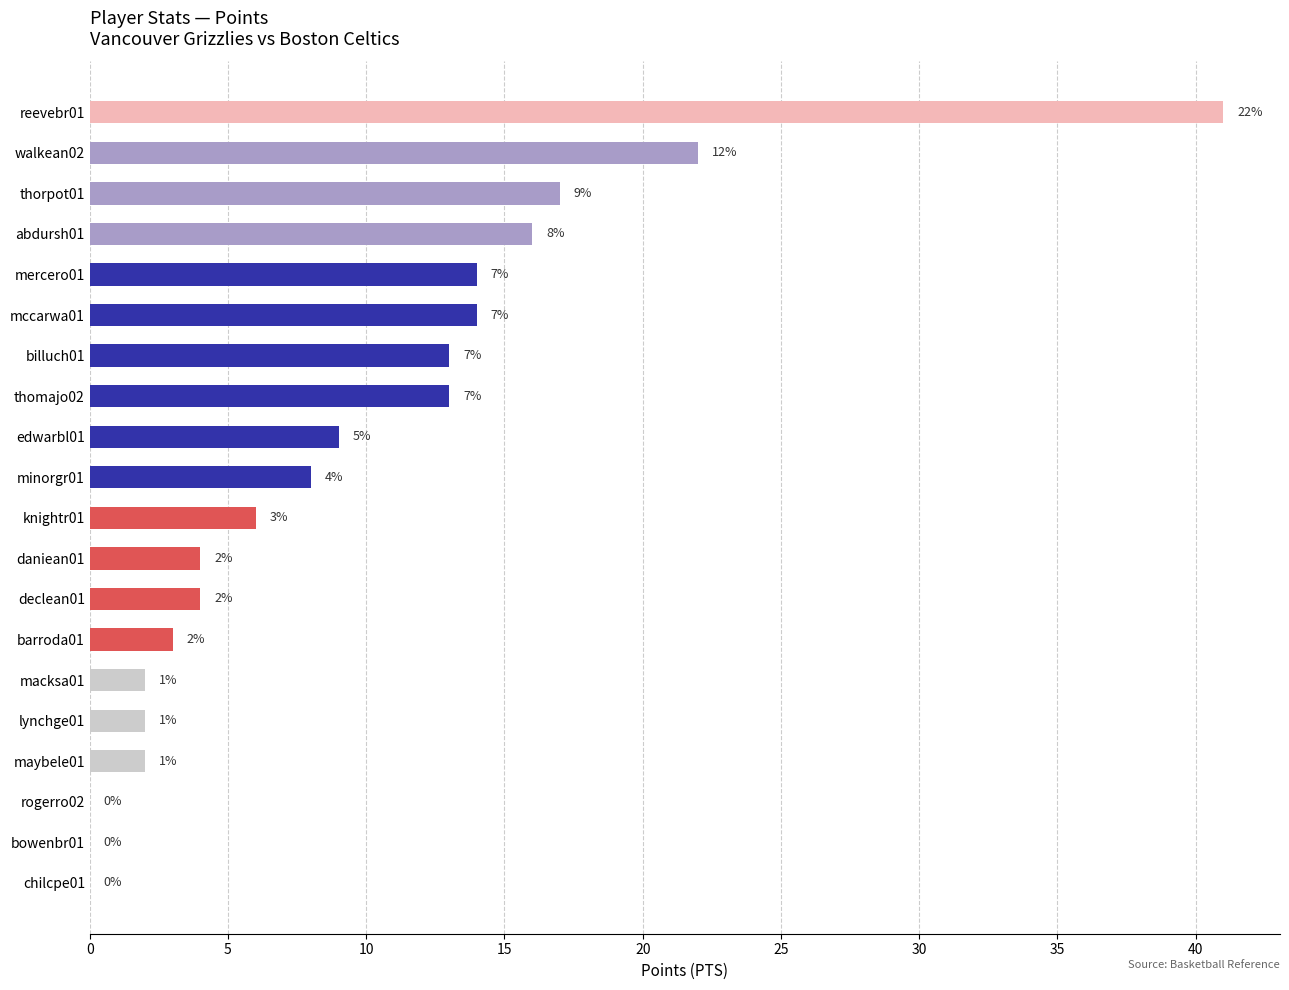

What is the greatest value displayed?

41